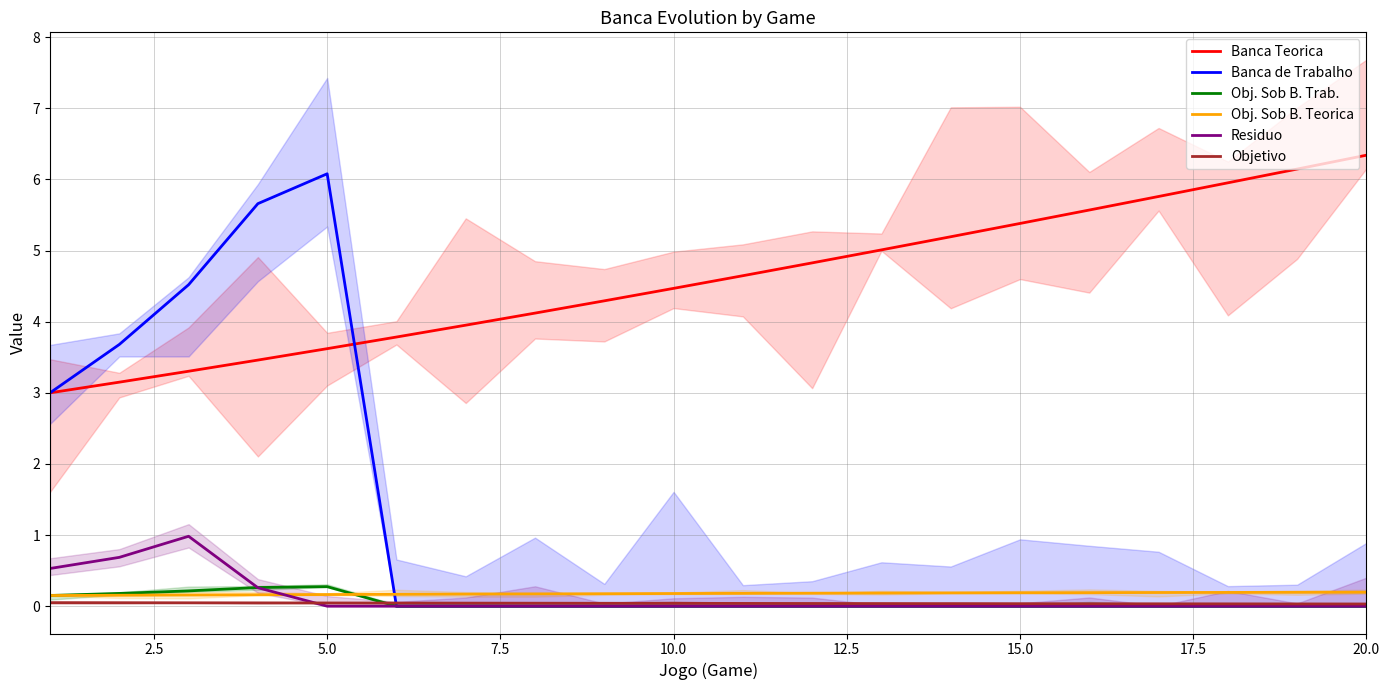

True or false: Banca Teorica and Objetivo cross at least once.

False